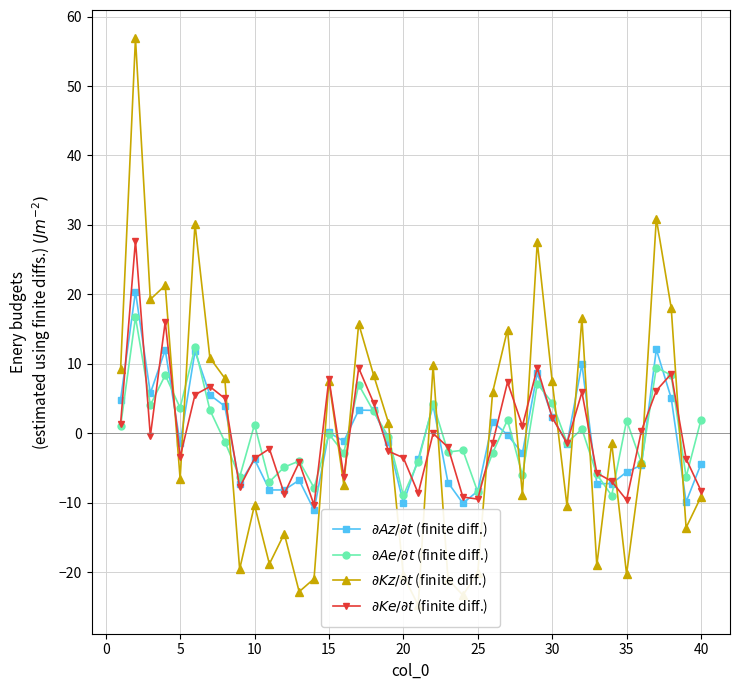

Is this an area chart (filled region under the line)?

No